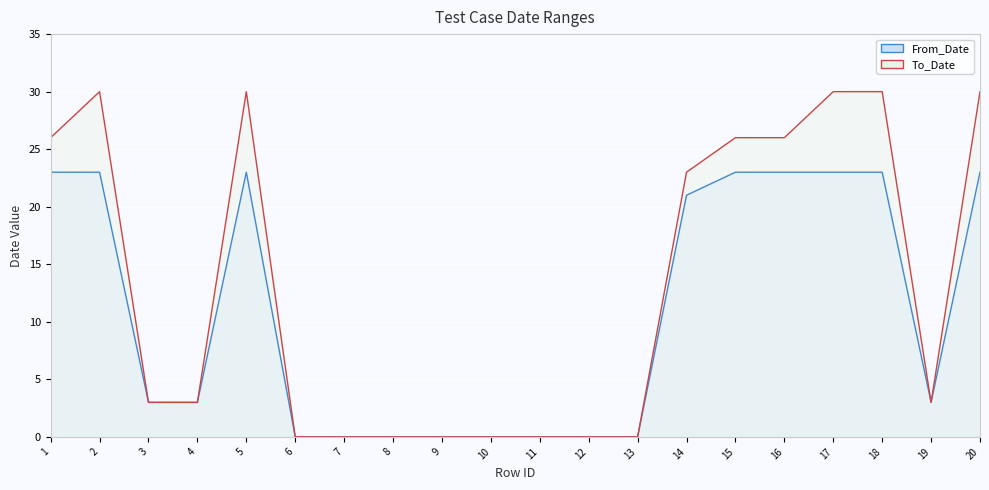

How many categories are shown in the chart?

20